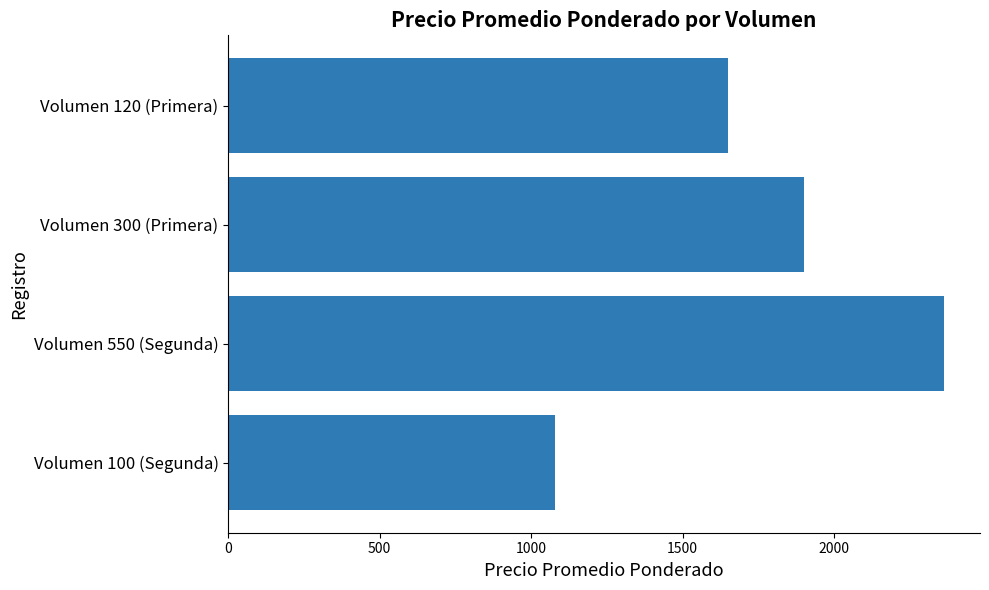

Reading top to bottom, transcribe all the data shown in this chart.

Volumen 120 (Primera)=1650	Volumen 300 (Primera)=1900	Volumen 550 (Segunda)=2364	Volumen 100 (Segunda)=1080